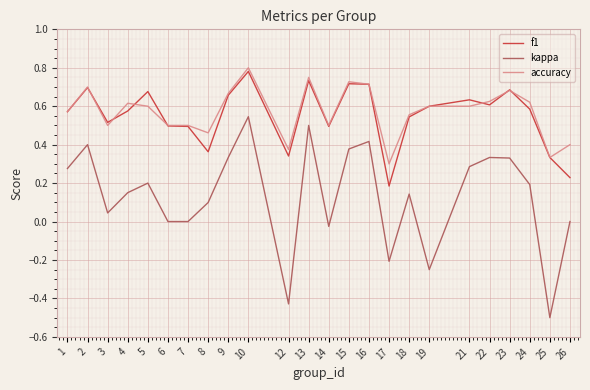

What are all the series names shown in the legend?

f1, kappa, accuracy